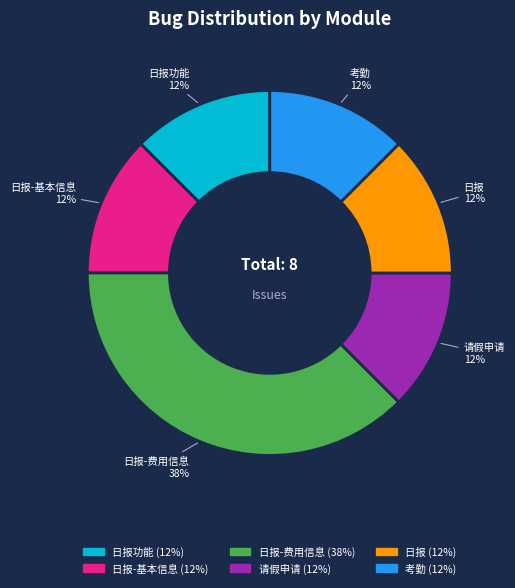

The 日报-费用信息 slice represents 38% of the pie. True or false?

True